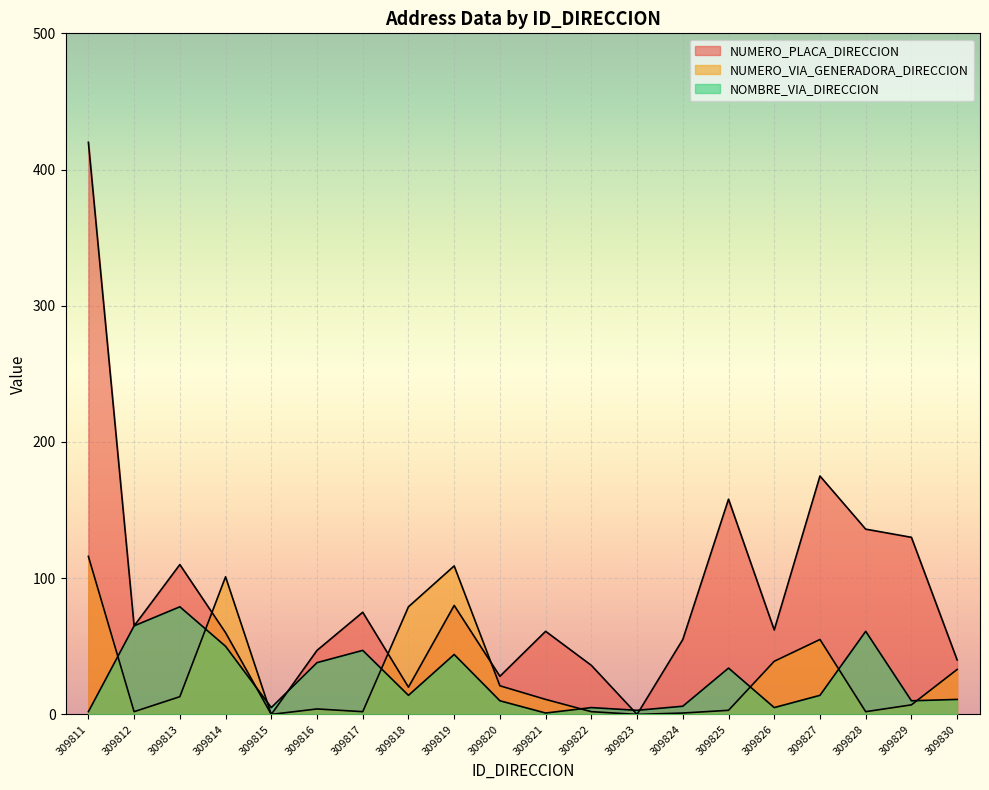

Which category has the highest value across all series?

309811